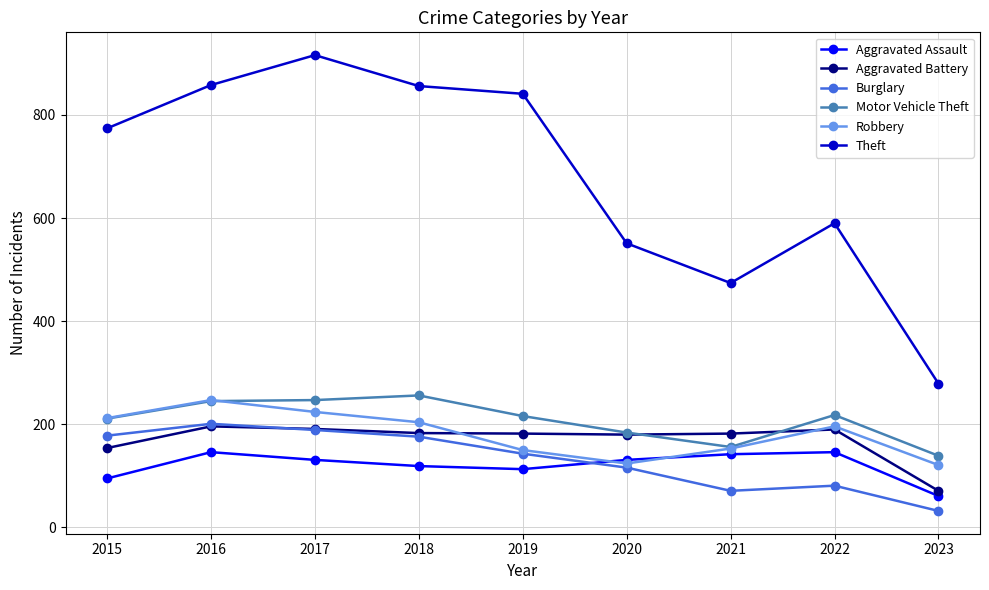

How many data points in Burglary are less than 143?

4